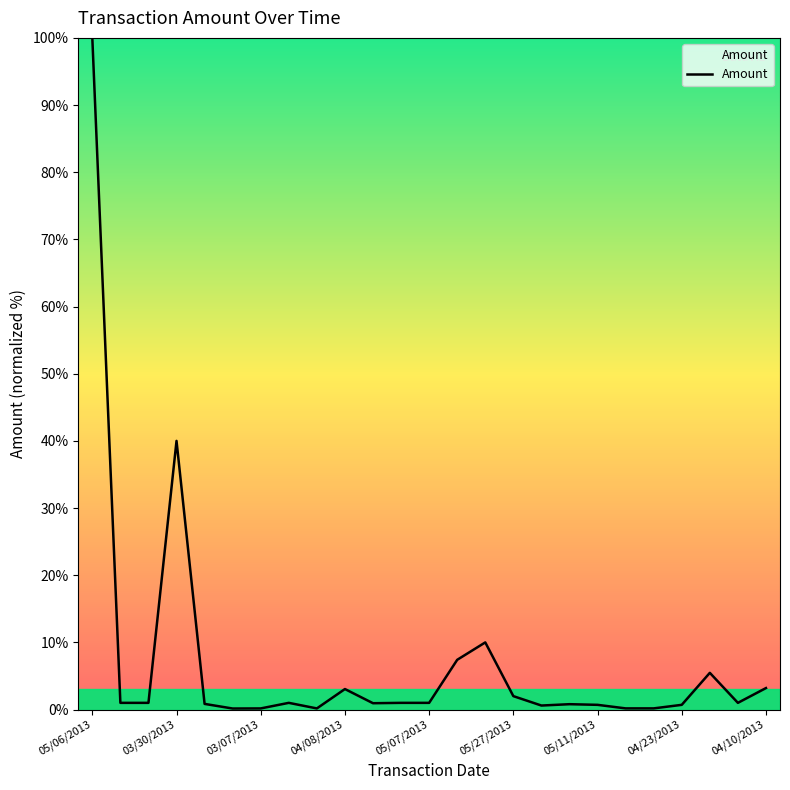

What is the greatest value displayed?

100.0